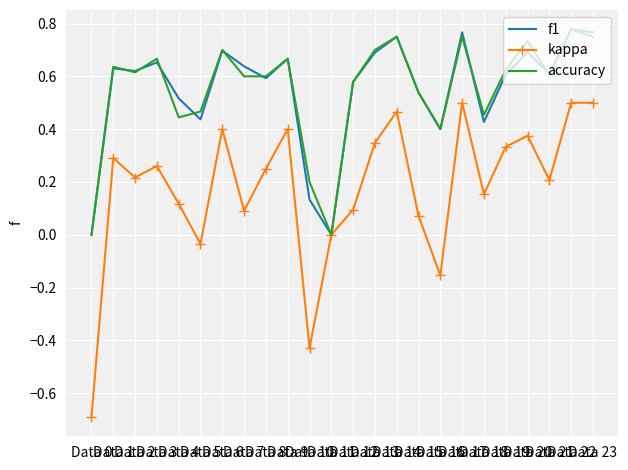

Where is the first local maximum for kappa?

Data 1